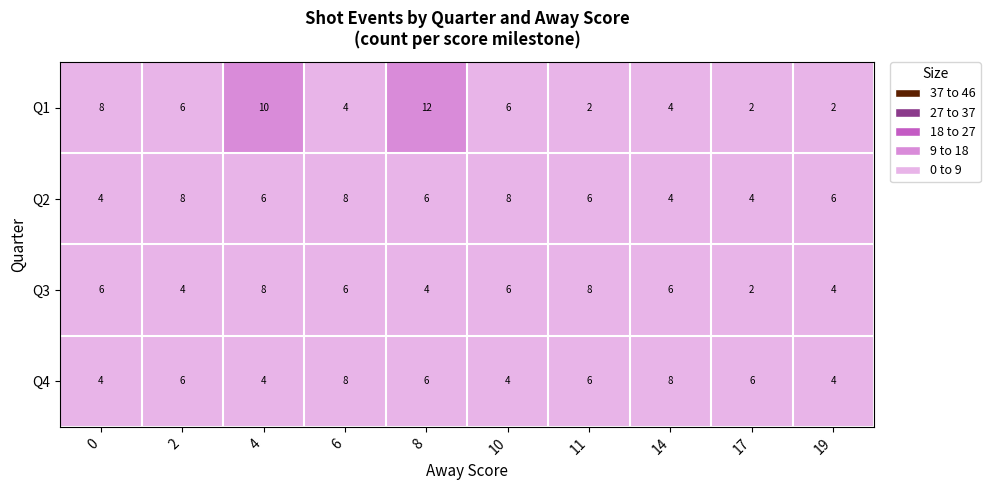

What value does the Q4 series have at 10?

4